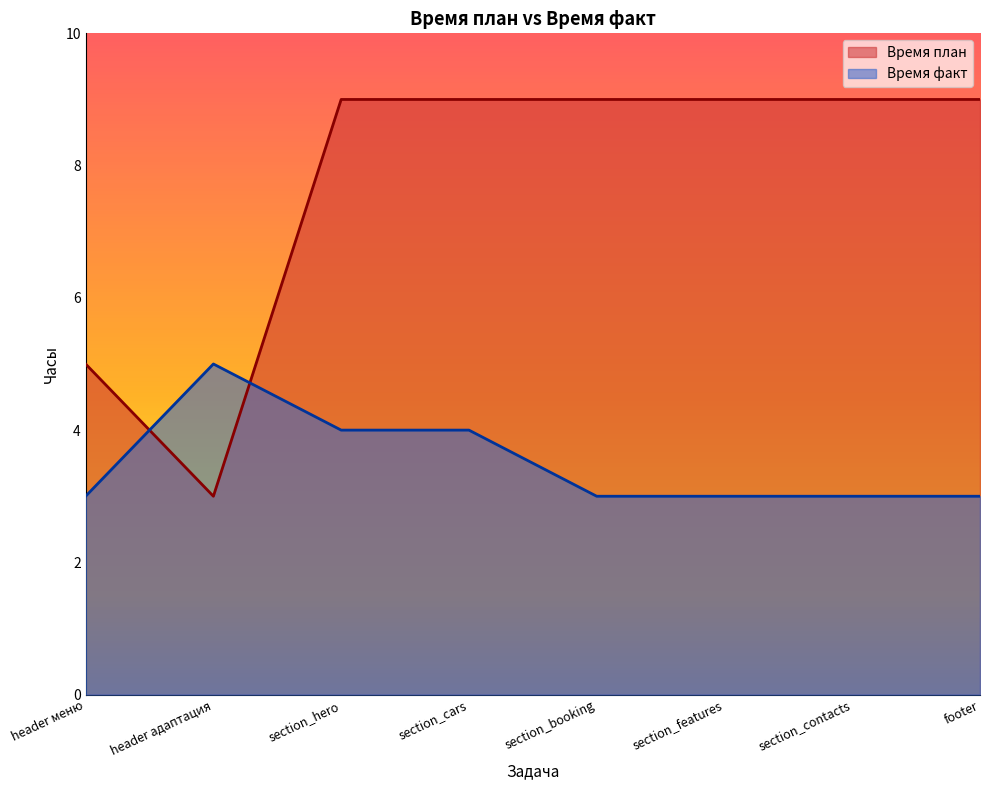

Which category has the highest value across all series?

section_hero